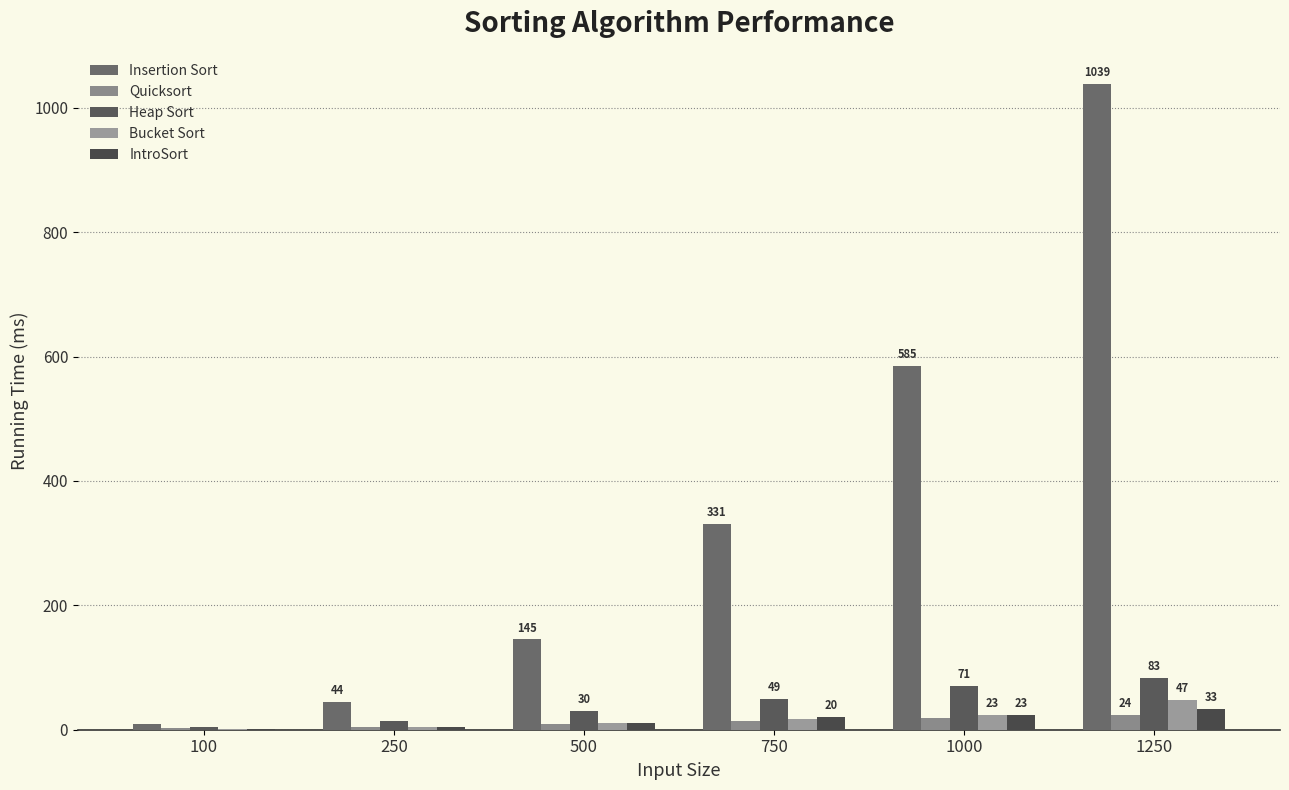

Count the number of data series in this chart.

5